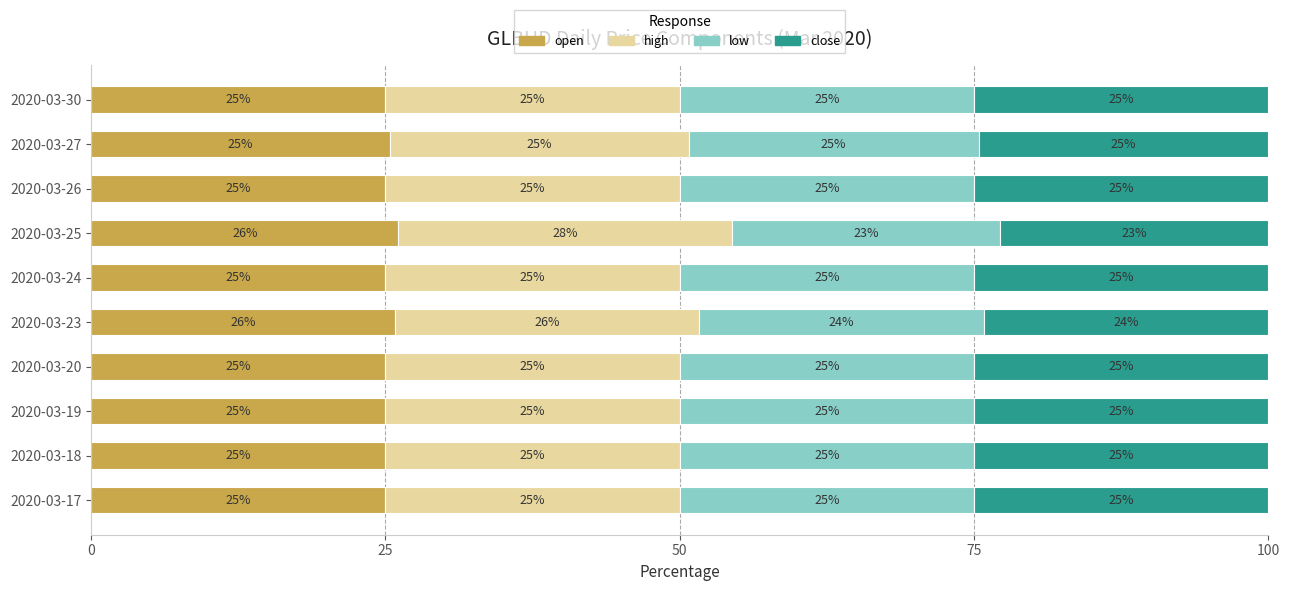

The value of open at 2020-03-25 is 10.7. True or false?

False